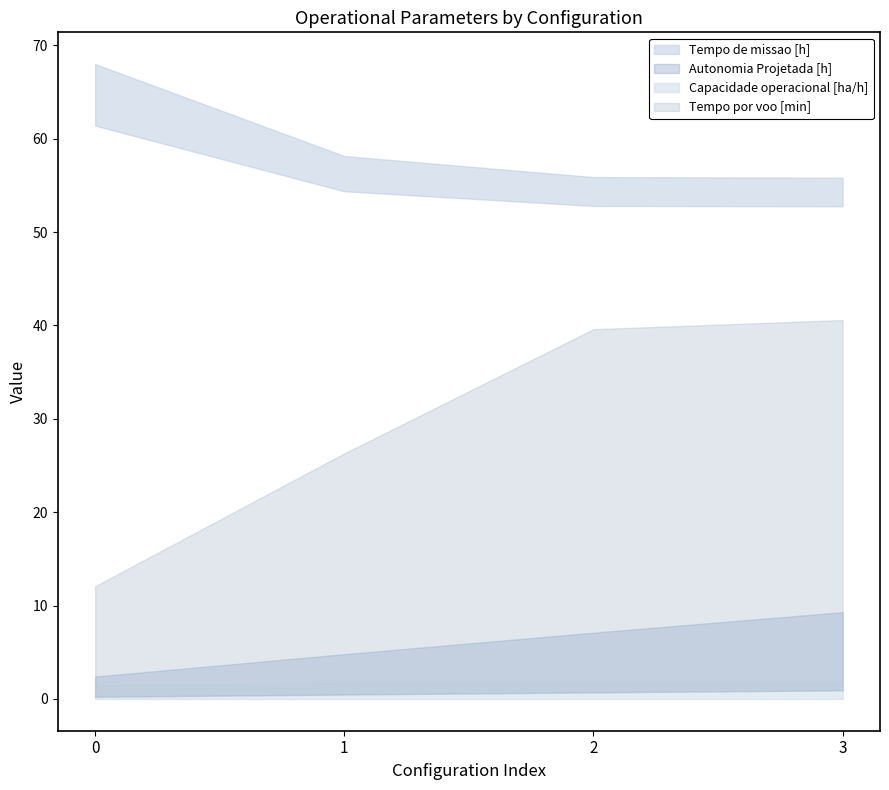

Where is Tempo util [h] nearest to the value 57?

1